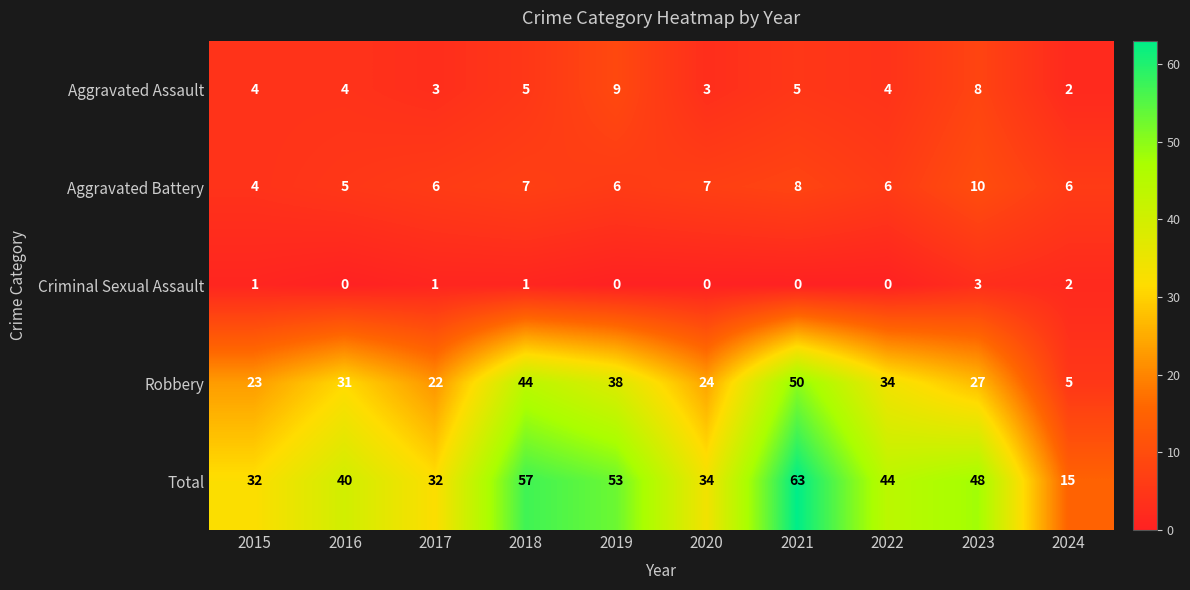

How many categories are shown in the chart?

10